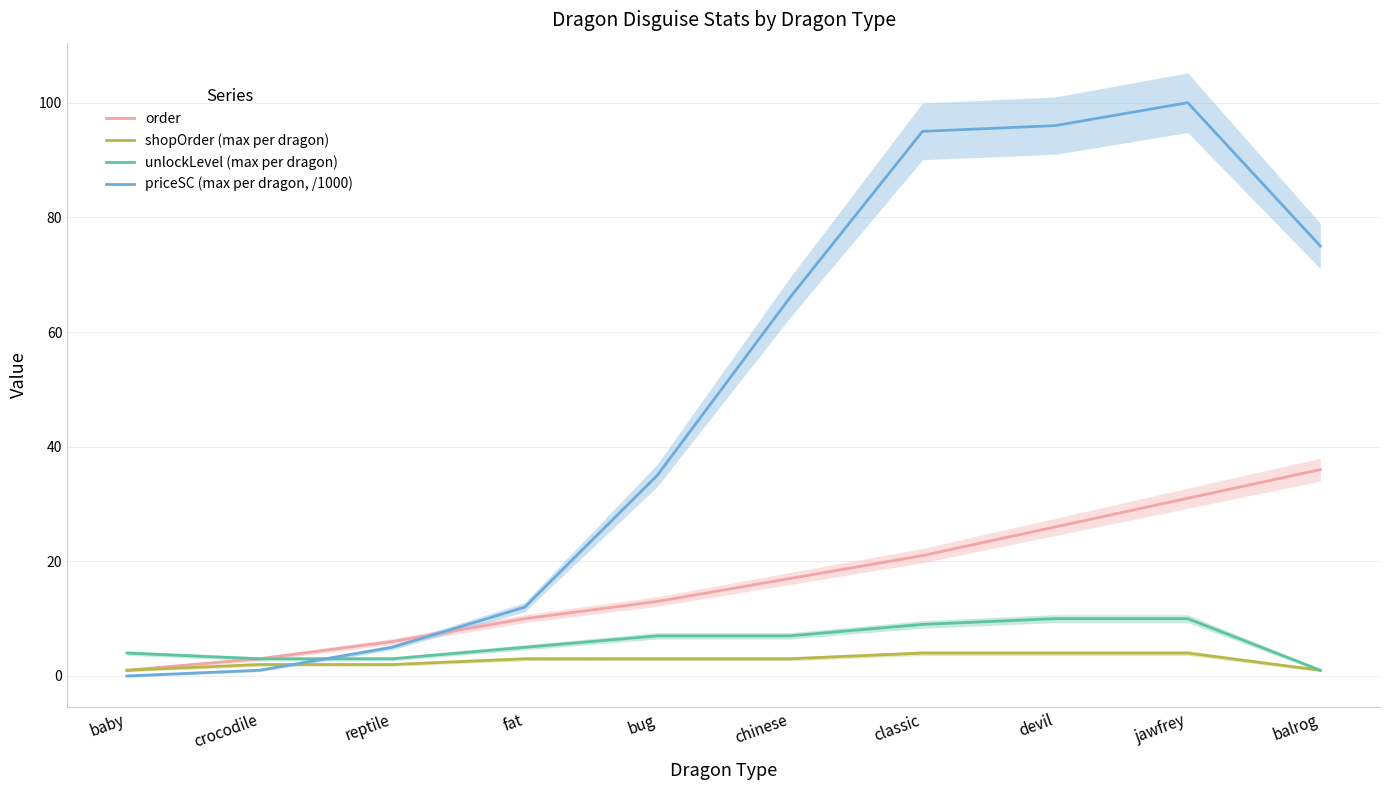

What is the sum of all order values?

164